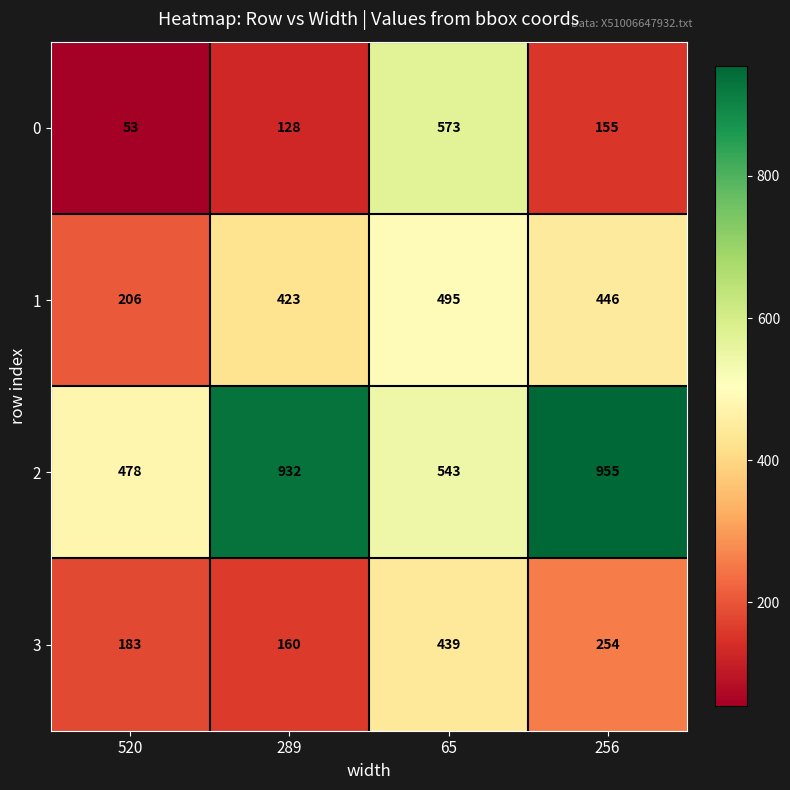

True or false: 3 has a value of 59 at 520.

False